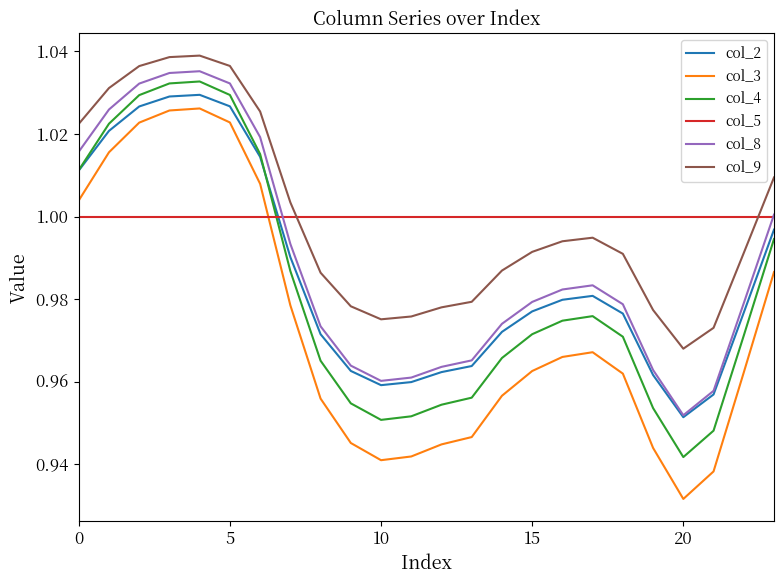

True or false: col_4 and col_8 intersect in this chart.

False